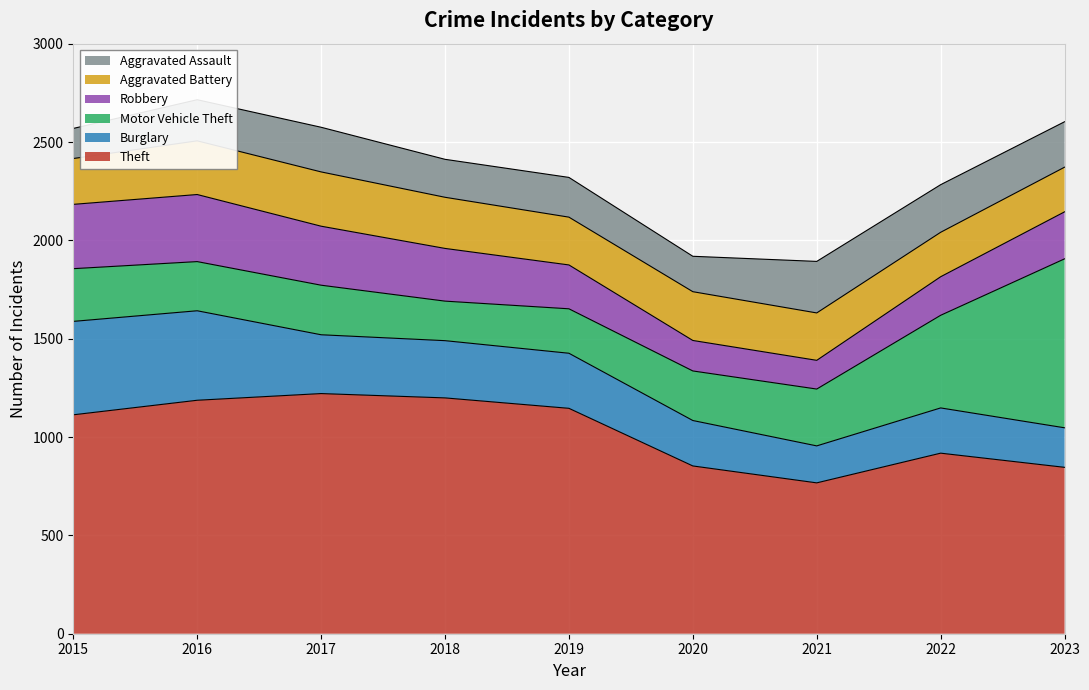

True or false: Motor Vehicle Theft and Burglary cross at least once.

True